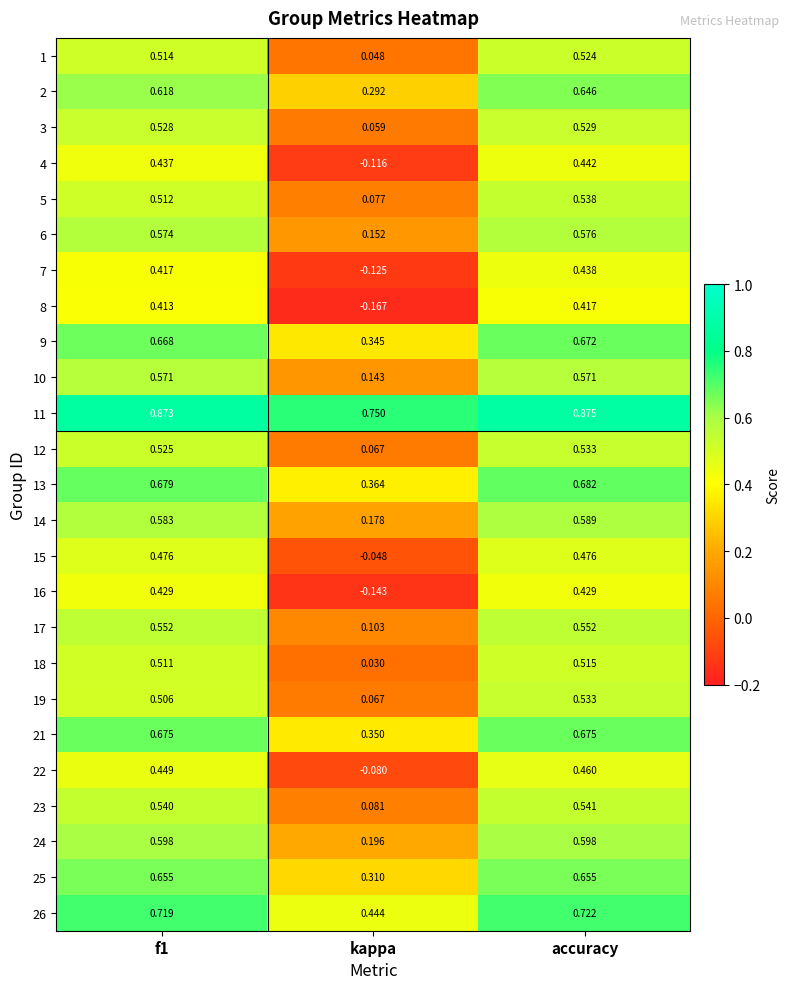

At which label is 15 closest to 0?

kappa